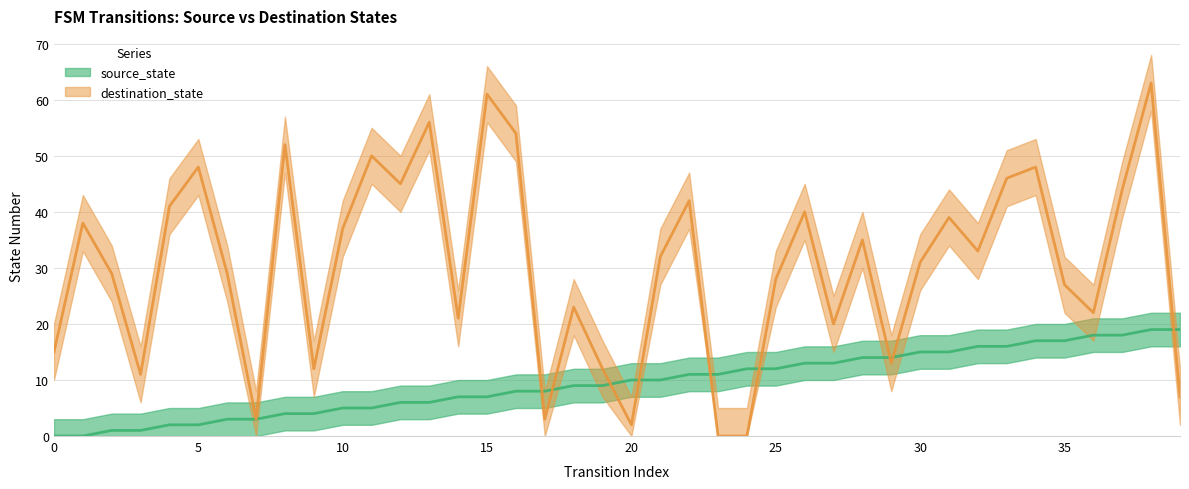

Where does the destination_state series first go above 32?

1